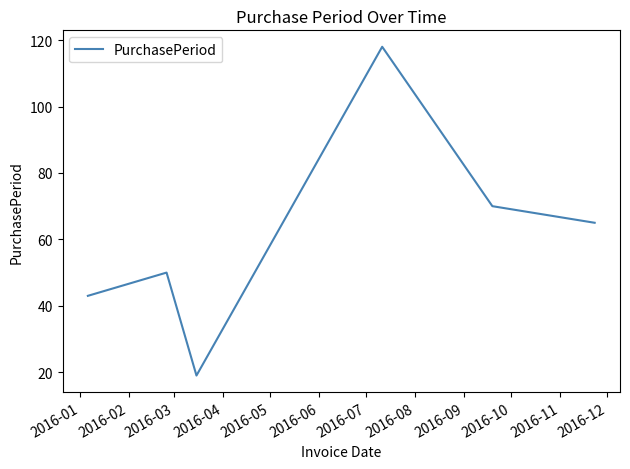

True or false: there are more than 2 points higher than both neighbors.

False